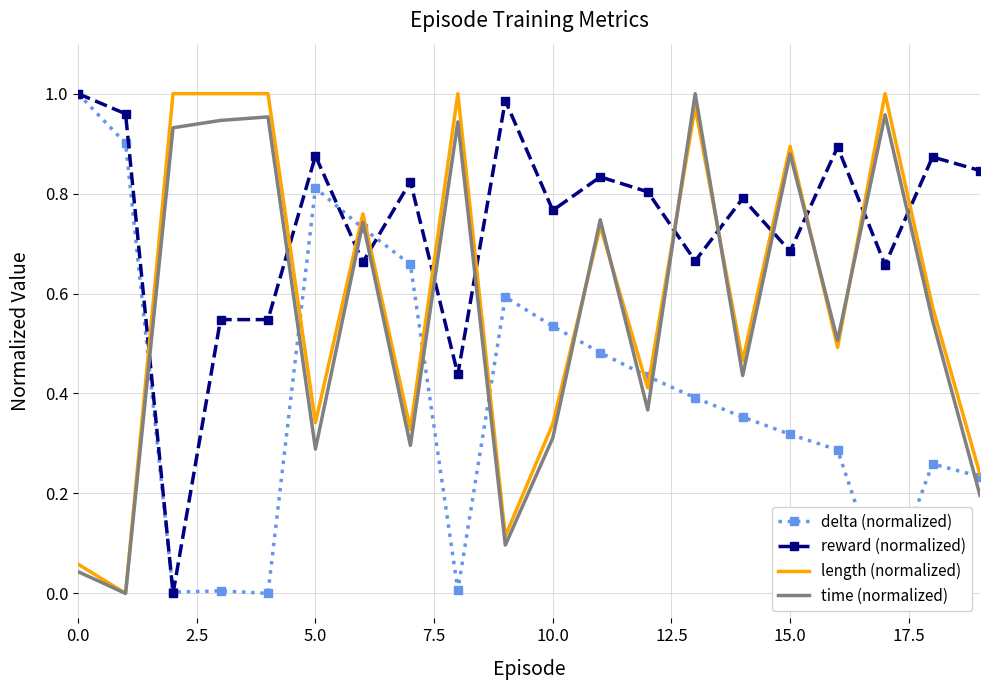

Which series has the largest total across all categories?

reward (normalized)